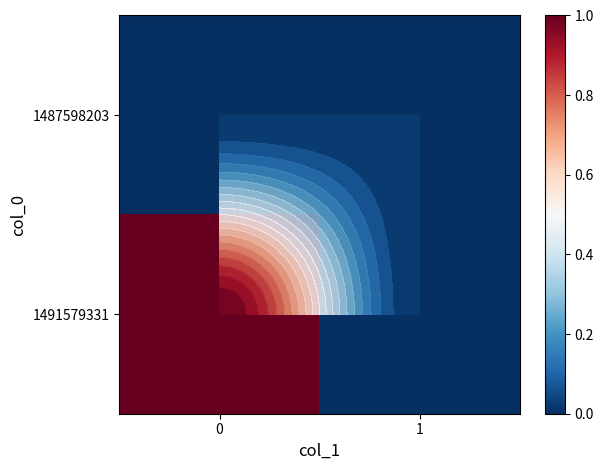

True or false: row_1 has a value of -1 at 1.

False